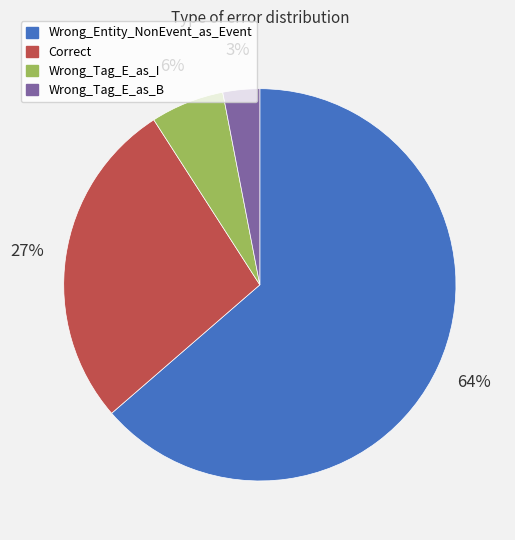

Count the number of slices in the pie.

4